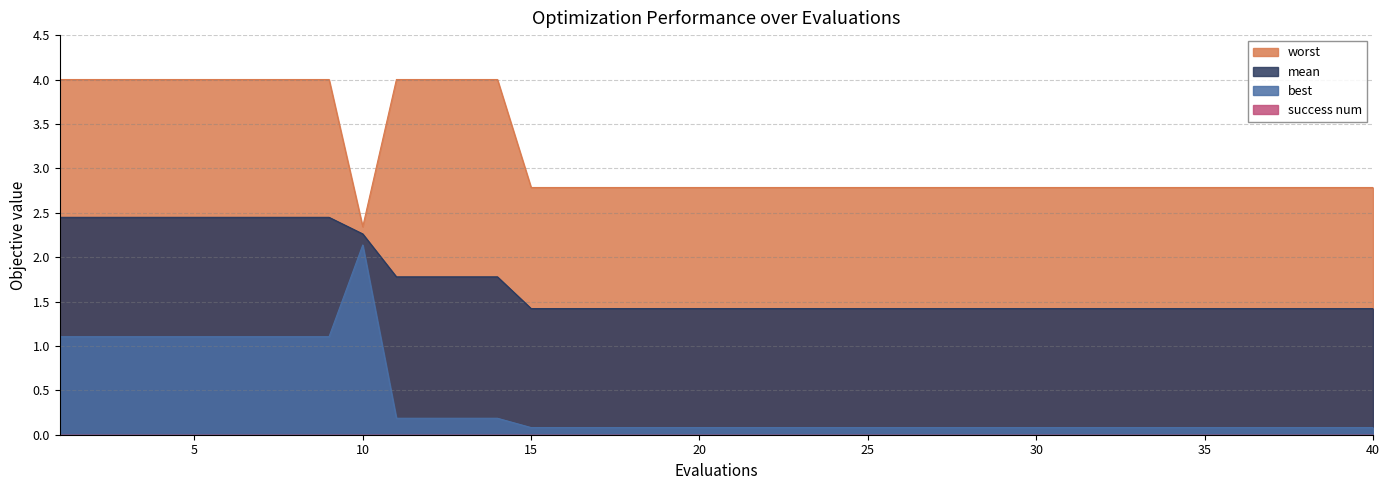

Rank the series by their maximum value, from highest to lowest.

worst, mean, best